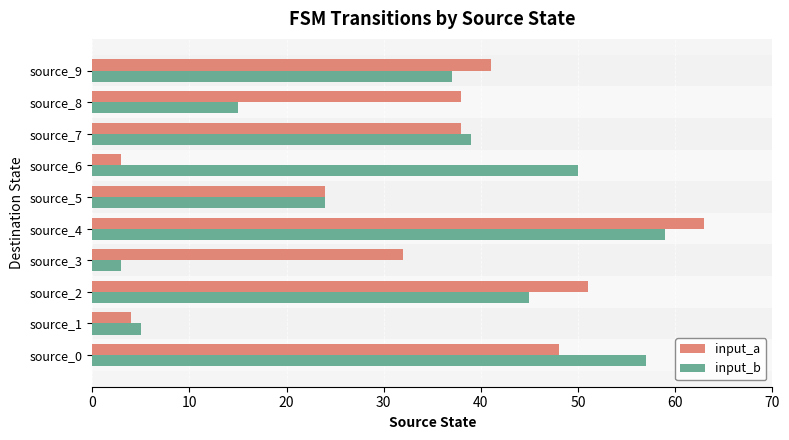

Which category has the lowest value in the input_b series?

source_3